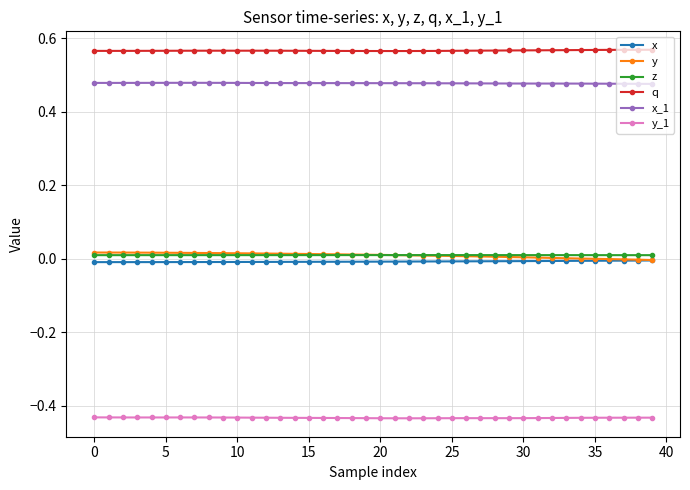

At how many categories does at least one series exceed 0?

40